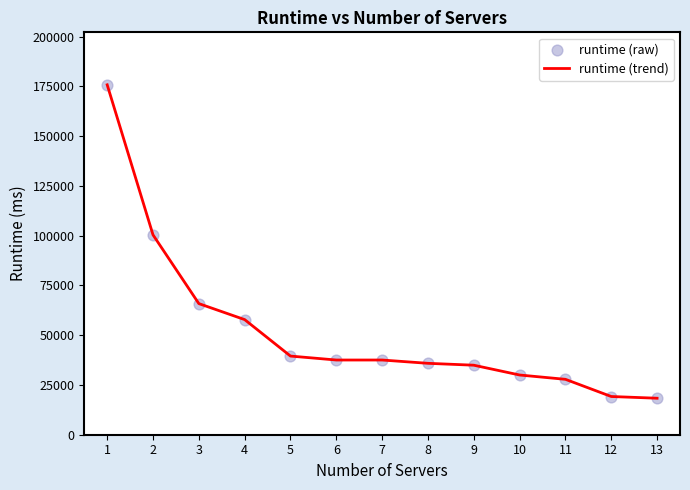

Is it true that the value at 6 is 24847.3?

False